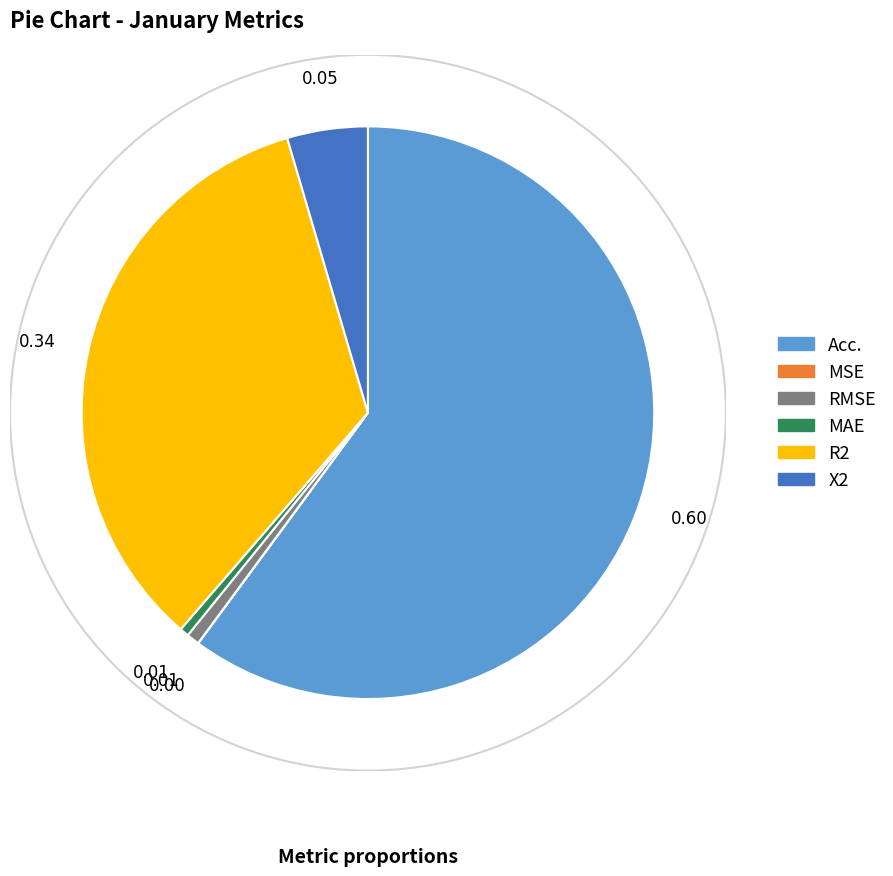

Which category has the biggest portion of the pie?

Acc.